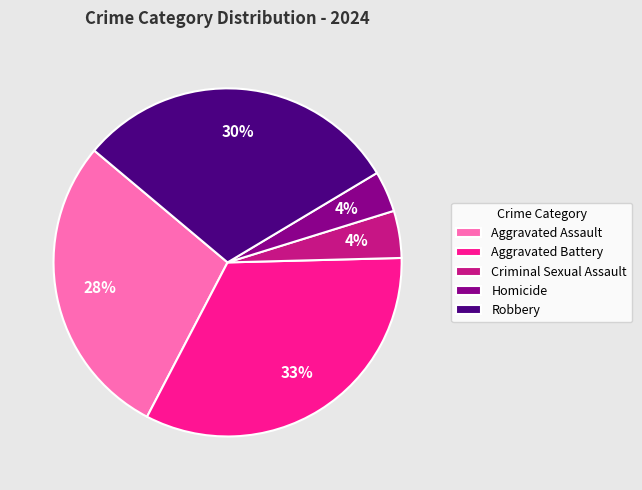

How many segments does this pie chart have?

5